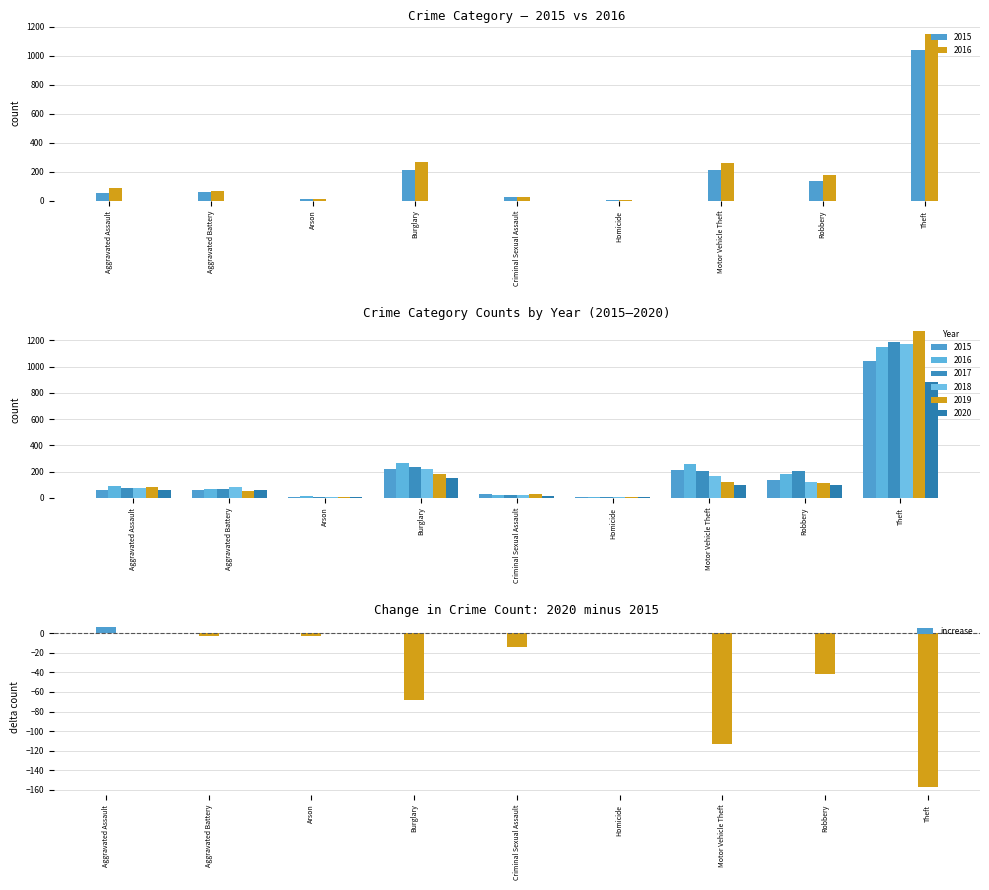

What is the label of the 8th bar from the right?

Aggravated Battery